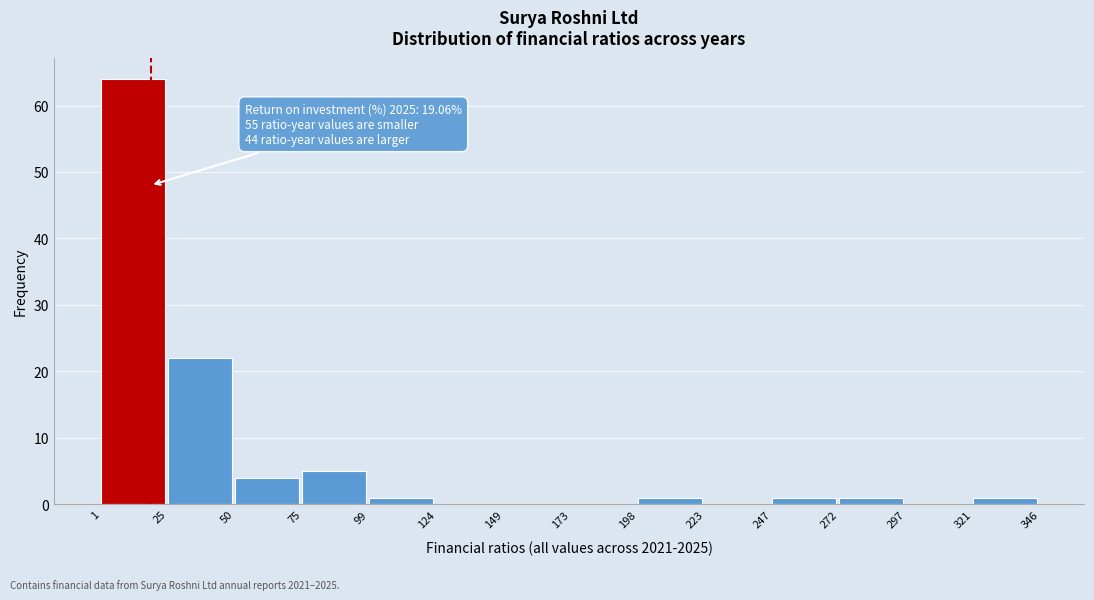

Which range on the x-axis has the tallest bar?

1 to 25